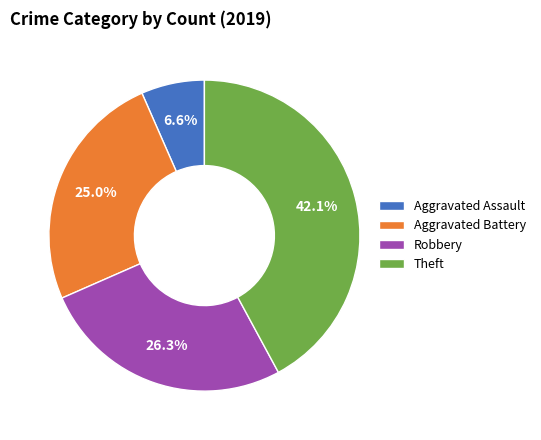

Combined, do Robbery and Aggravated Battery account for over 50%?

Yes